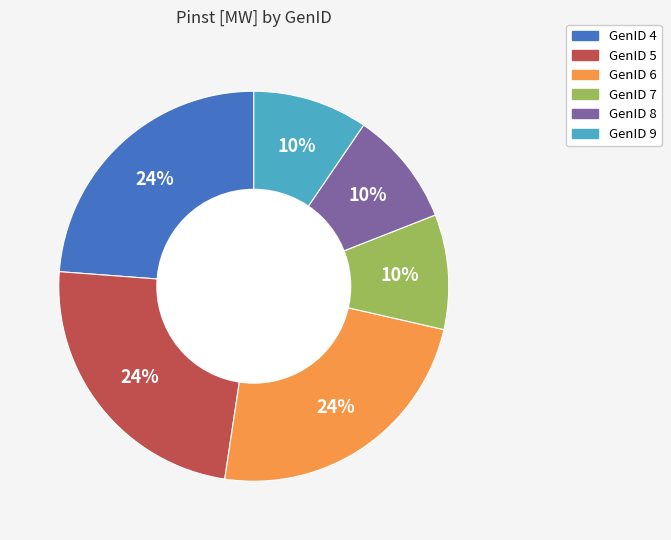

Is there any slice that represents more than half of the pie?

No